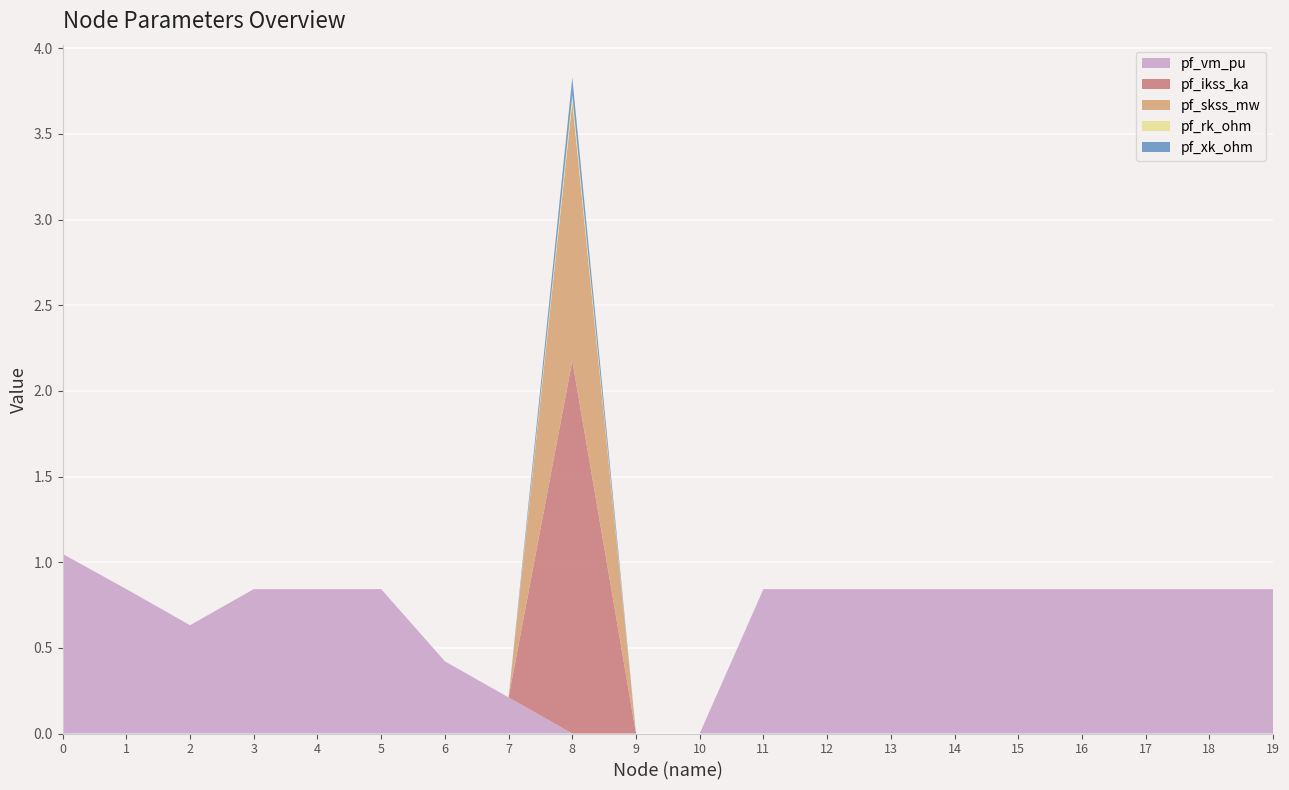

Reading left to right, transcribe all the data shown in this chart.

pf_vm_pu: 1.0	0.8	0.6	0.8	0.8	0.8	0.4	0.2	0.0	0.0	0.0	0.8	0.8	0.8	0.8	0.8	0.8	0.8	0.8	0.8
pf_ikss_ka: 0.0	0.0	0.0	0.0	0.0	0.0	0.0	0.0	2.2	0.0	0.0	0.0	0.0	0.0	0.0	0.0	0.0	0.0	0.0	0.0
pf_skss_mw: 0.0	0.0	0.0	0.0	0.0	0.0	0.0	0.0	1.5	0.0	0.0	0.0	0.0	0.0	0.0	0.0	0.0	0.0	0.0	0.0
pf_rk_ohm: 0.0	0.0	0.0	0.0	0.0	0.0	0.0	0.0	0.0	0.0	0.0	0.0	0.0	0.0	0.0	0.0	0.0	0.0	0.0	0.0
pf_xk_ohm: 0.0	0.0	0.0	0.0	0.0	0.0	0.0	0.0	0.1	0.0	0.0	0.0	0.0	0.0	0.0	0.0	0.0	0.0	0.0	0.0